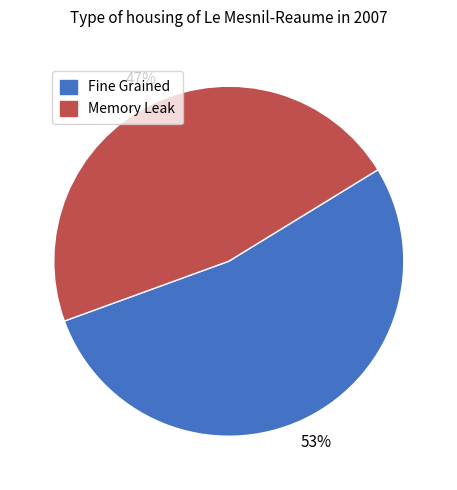

Is there a majority slice in this chart?

Yes